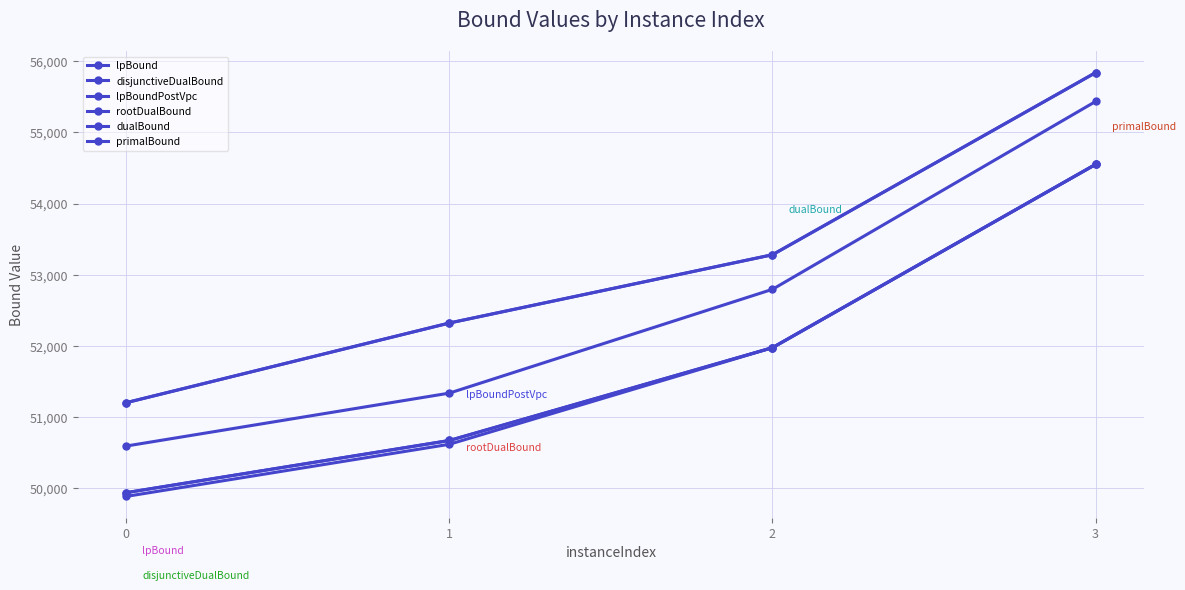

True or false: dualBound and lpBound intersect in this chart.

False